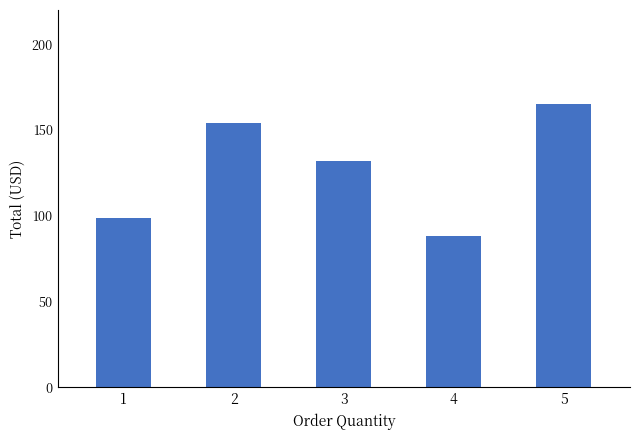

Rank the categories by value from lowest to highest.

4, 1, 3, 2, 5